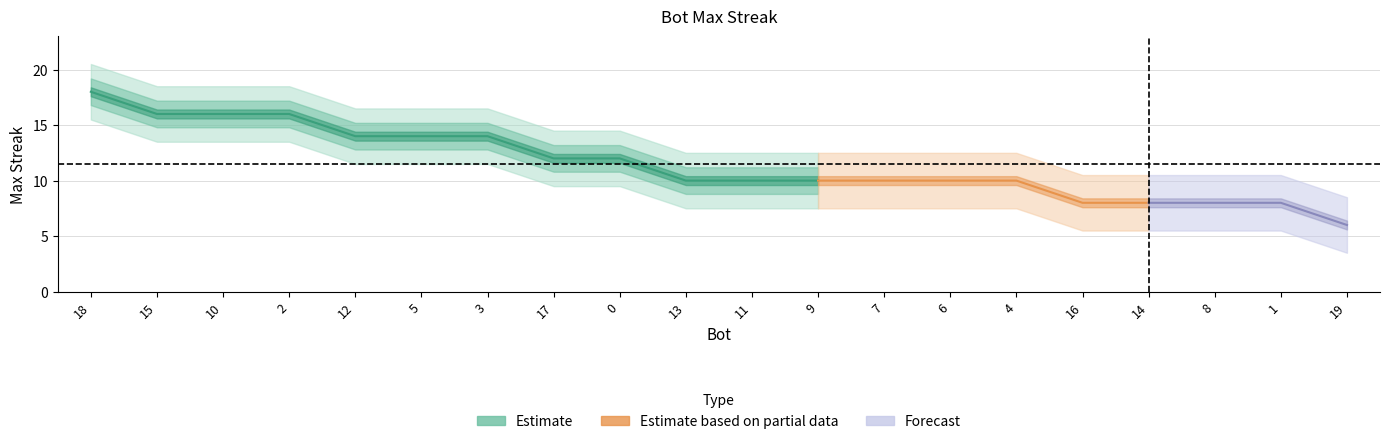

At which category does the chart reach its minimum across all series?

19